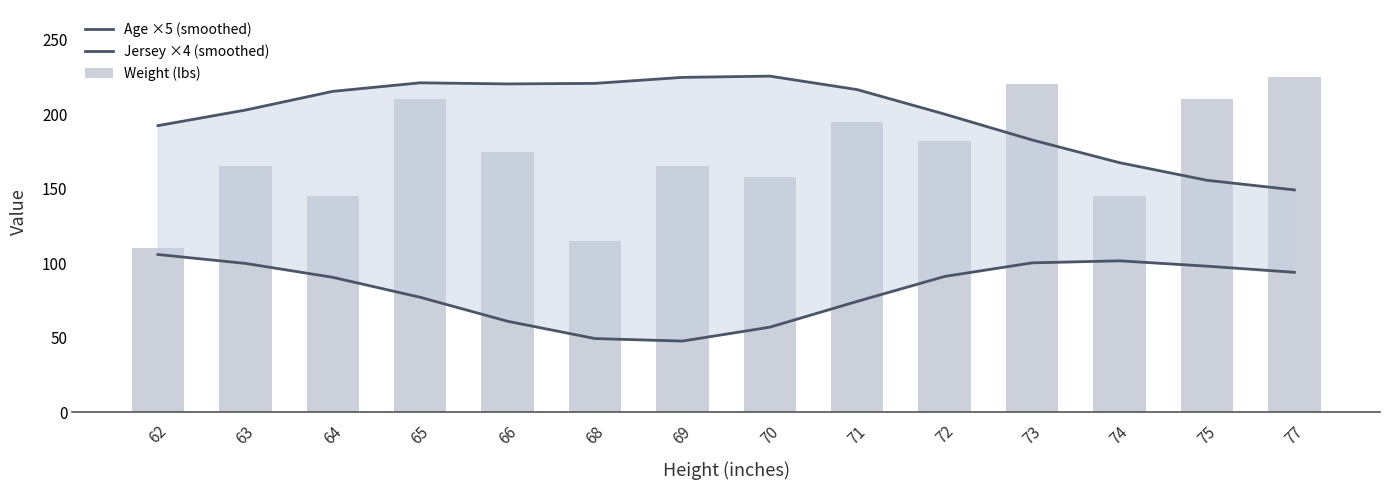

True or false: Jersey ×4 (smoothed) has a value of 36.0 at 71.

False